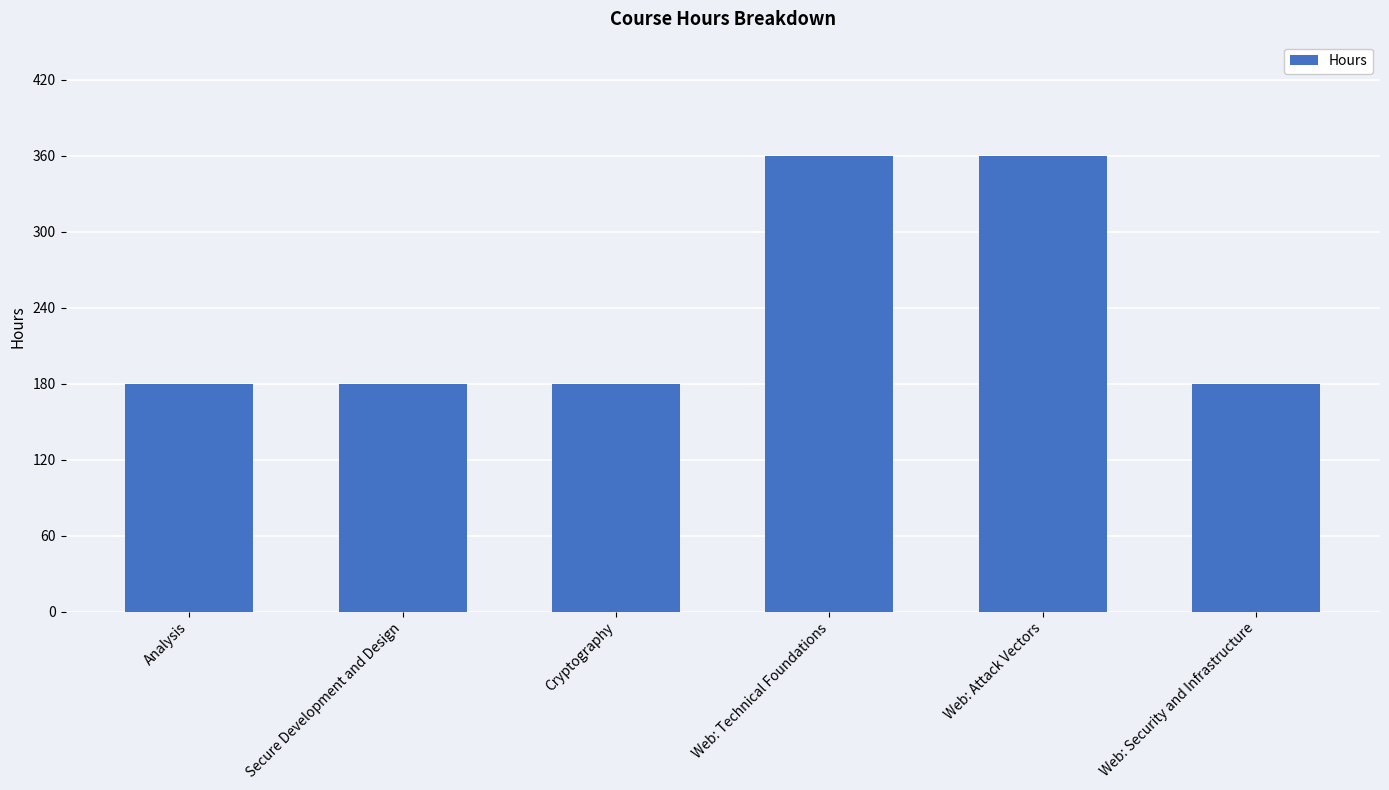

What is the maximum value shown in the chart?

360